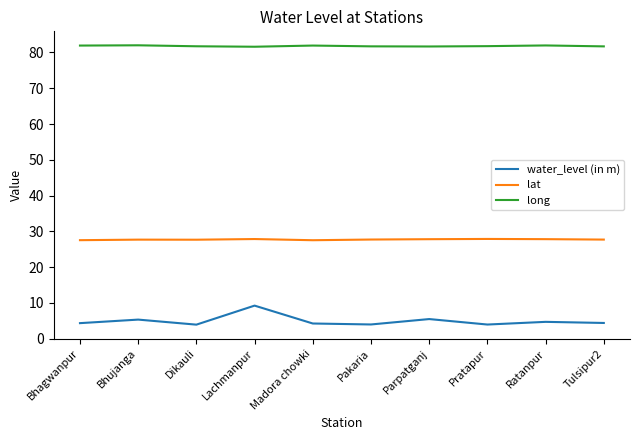

How many categories are shown in the chart?

10